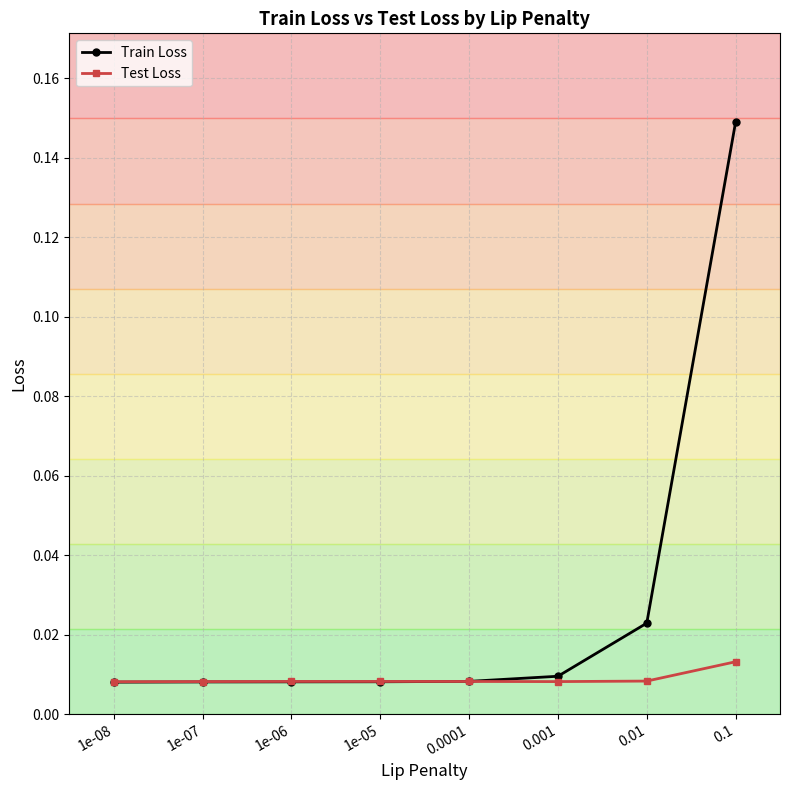

Rank the series by their average value, from highest to lowest.

Train Loss, Test Loss